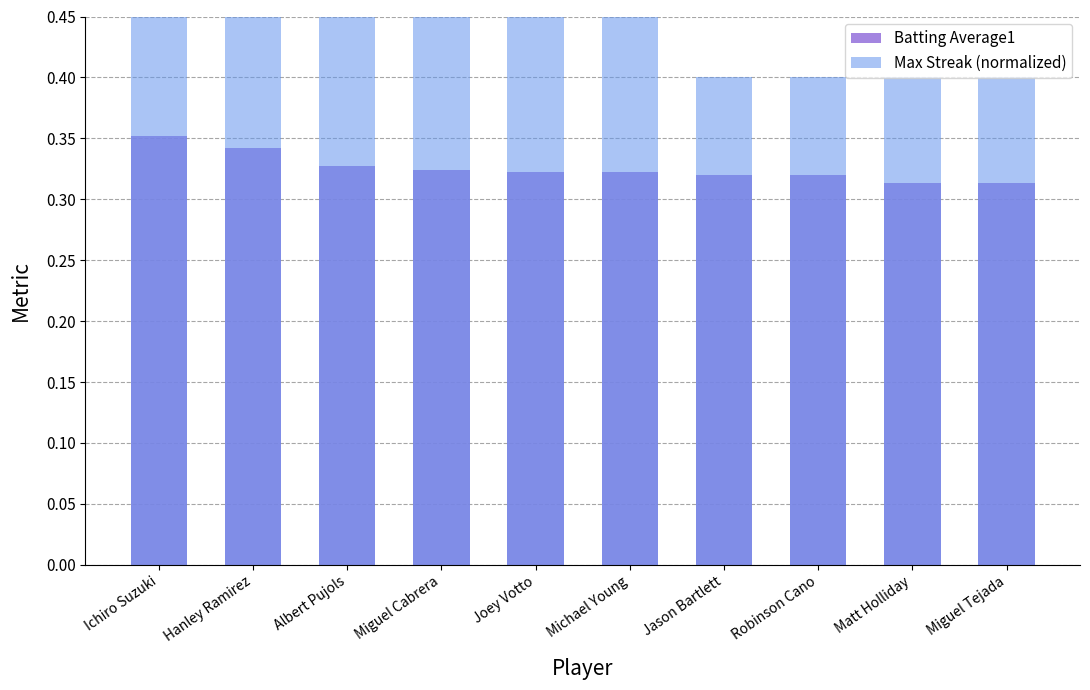

Is the value of Batting Average1 at Joey Votto greater than the value of Max Streak (normalized) at Joey Votto?

No